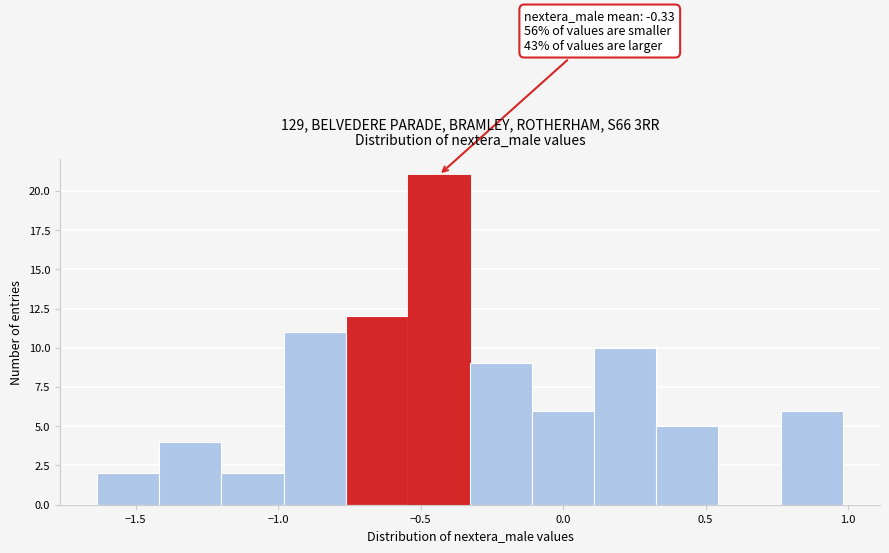

Over which range of the x-axis is the bar tallest?

-0.55 to -0.35